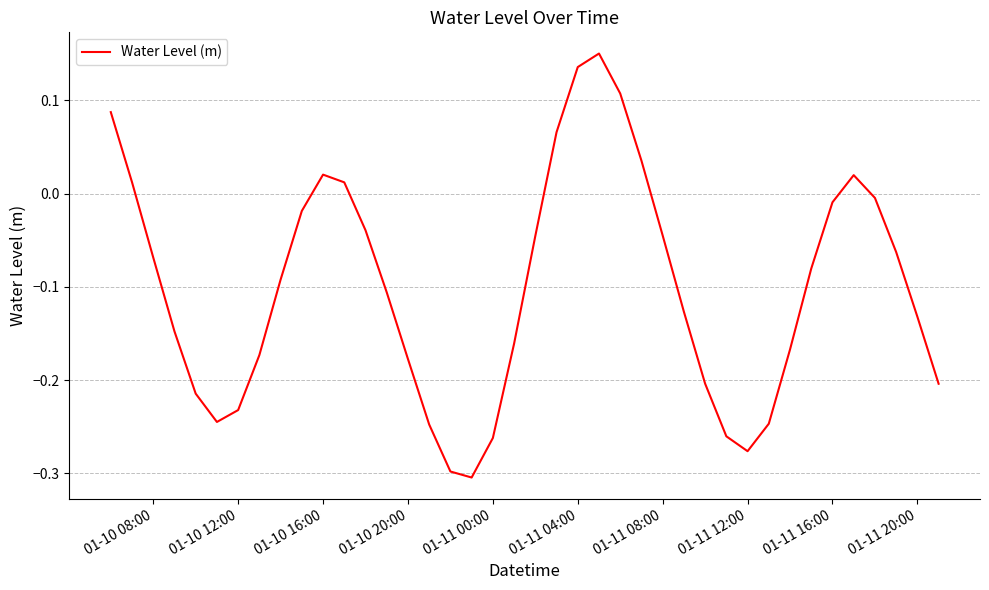

What is the difference between the maximum and minimum values?

0.5